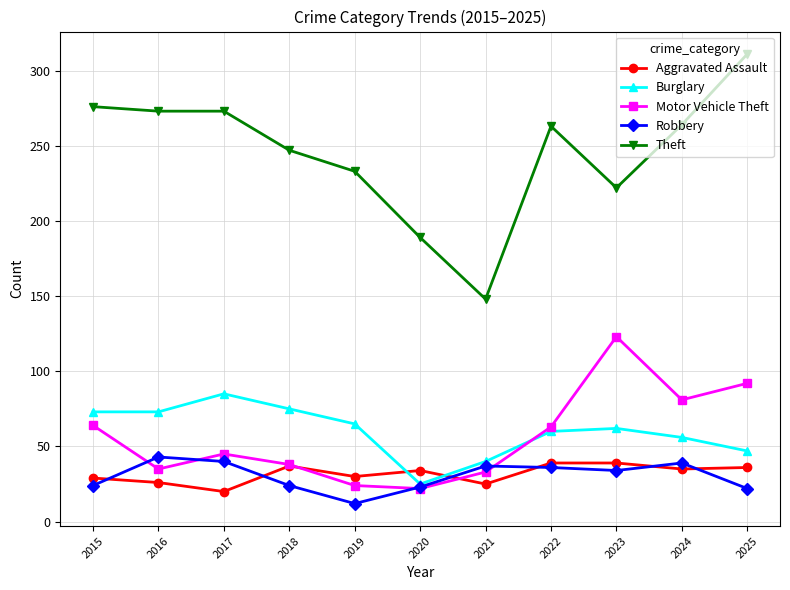

How many lines are shown in the chart?

5